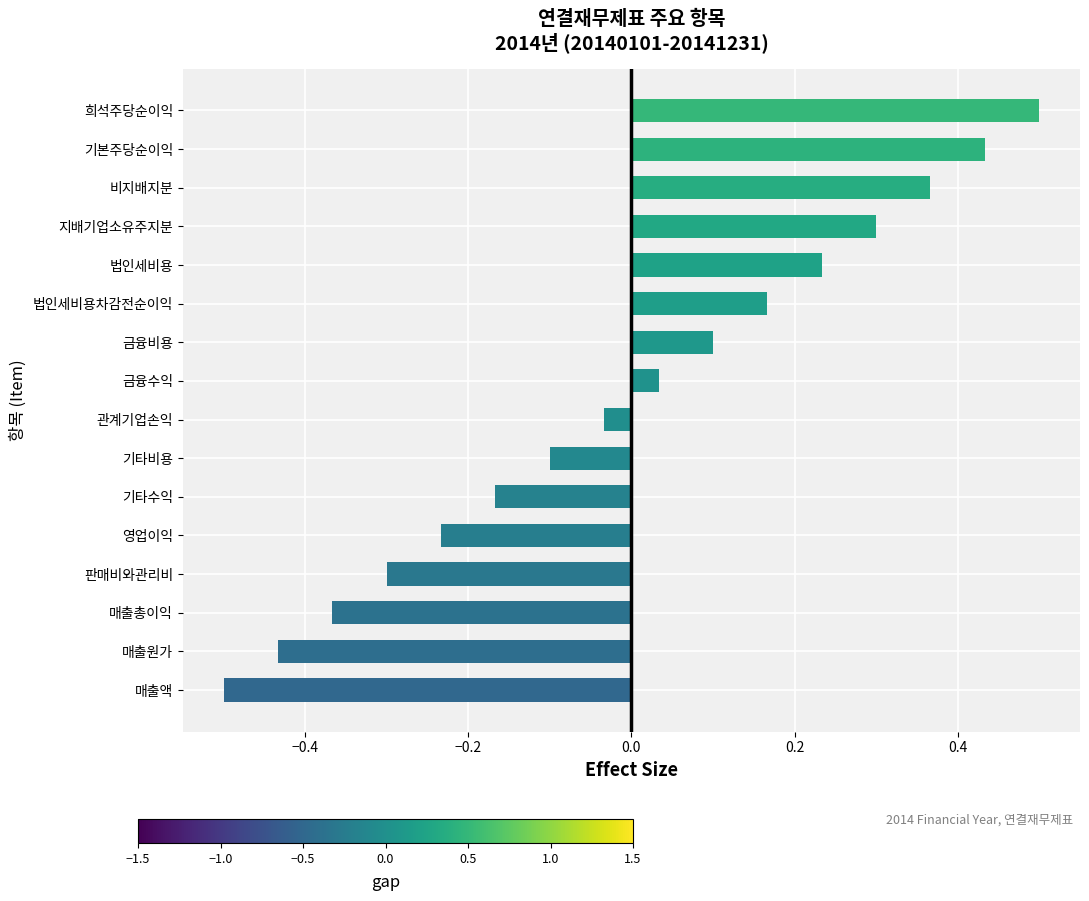

What is the greatest value displayed?

0.5